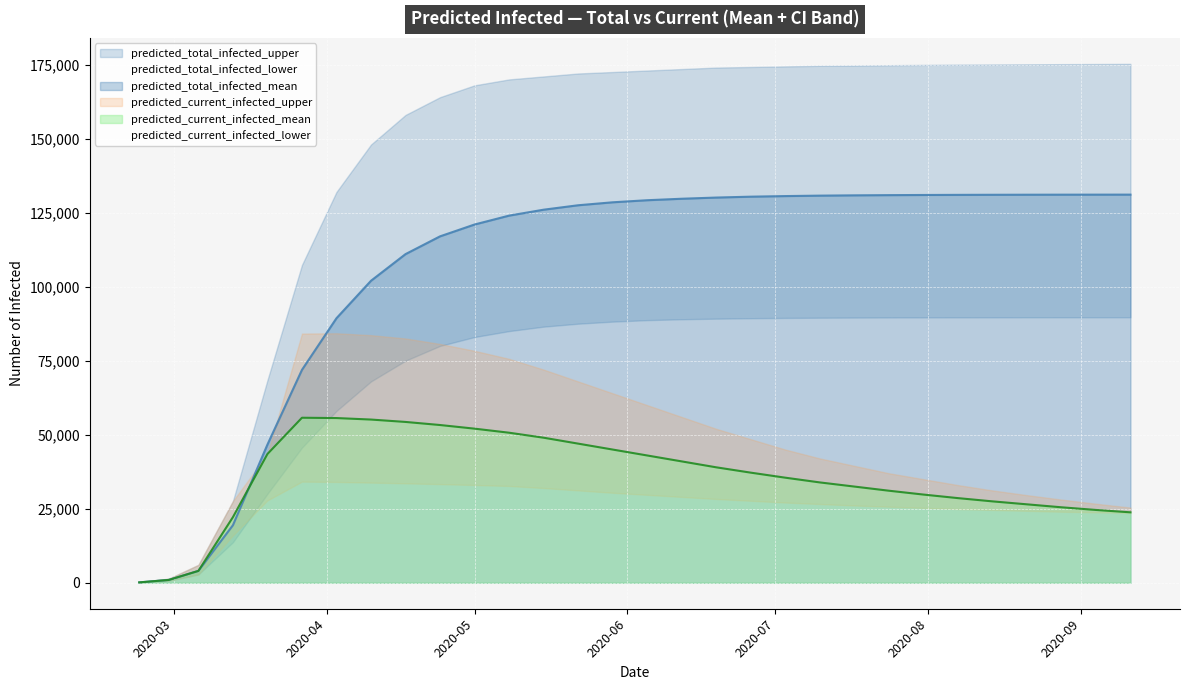

What is the difference between the second highest and minimum values in the predicted_current_infected_mean series?

55496